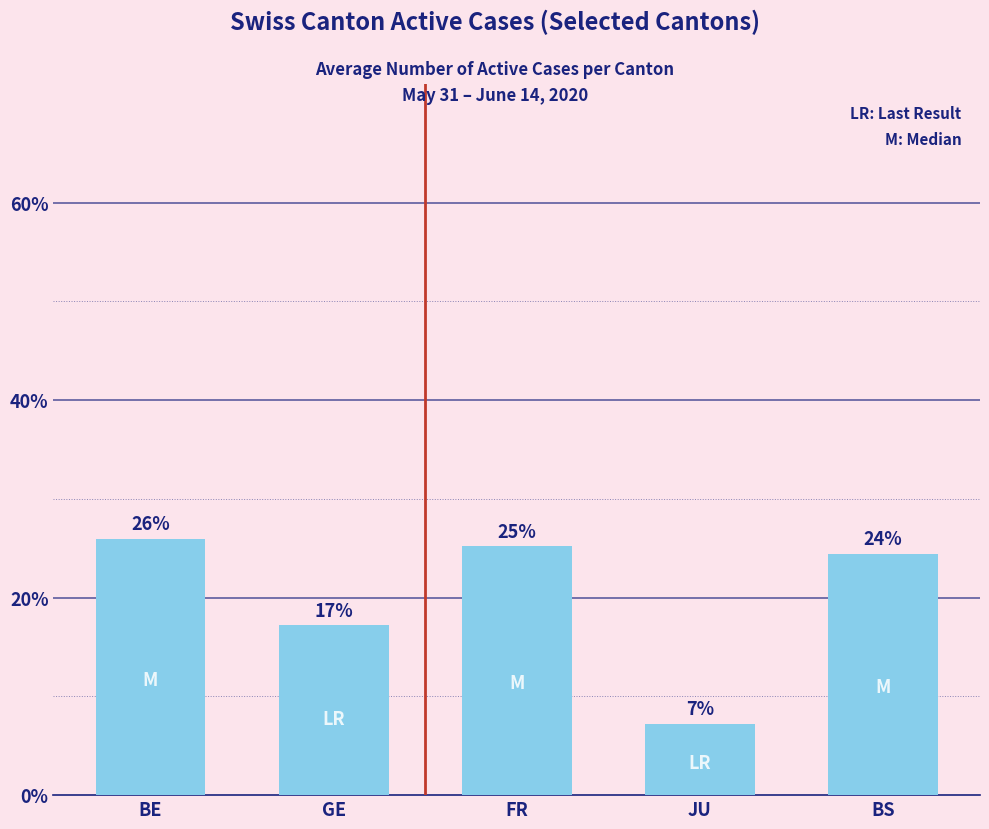

What is the difference between the values at JU and GE?

0.1